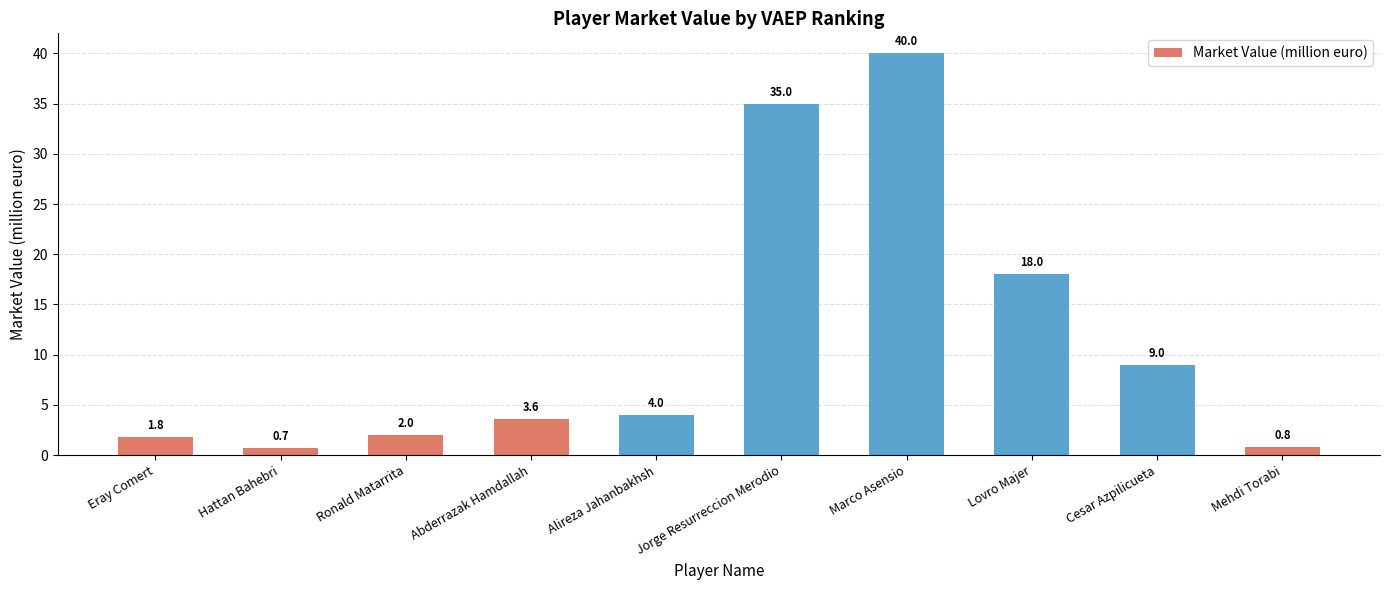

Which has a higher value, Abderrazak Hamdallah or Mehdi Torabi?

Abderrazak Hamdallah